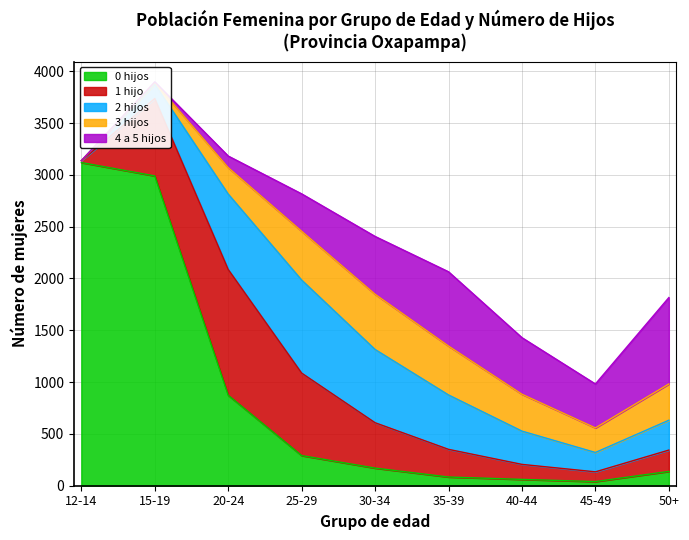

Where do 2 hijos and 3 hijos first cross each other?

35-39 and 40-44